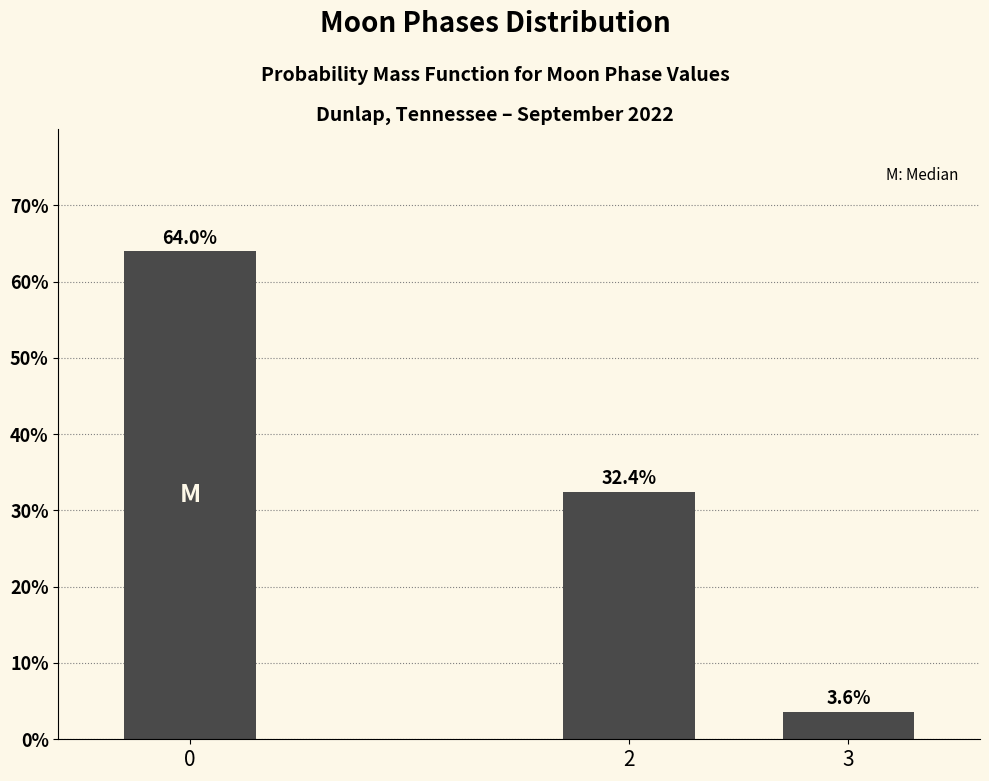

Reading left to right, what are all the values shown in this chart?

0=64.0	2=32.4	3=3.6